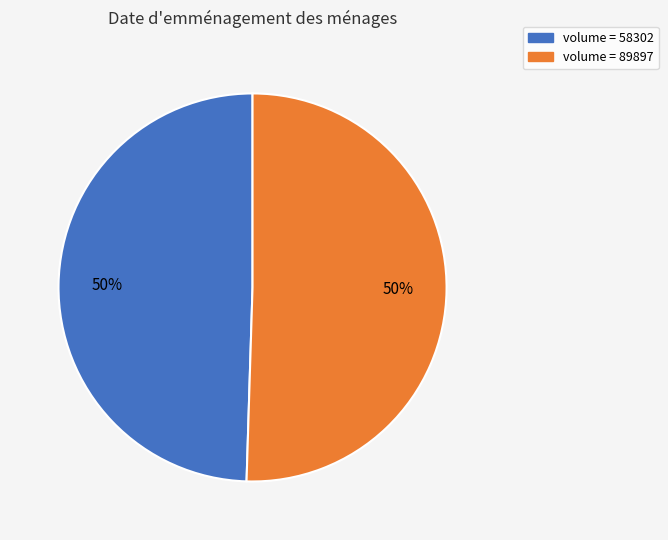

To the nearest percent, what is the average slice percentage?

50%